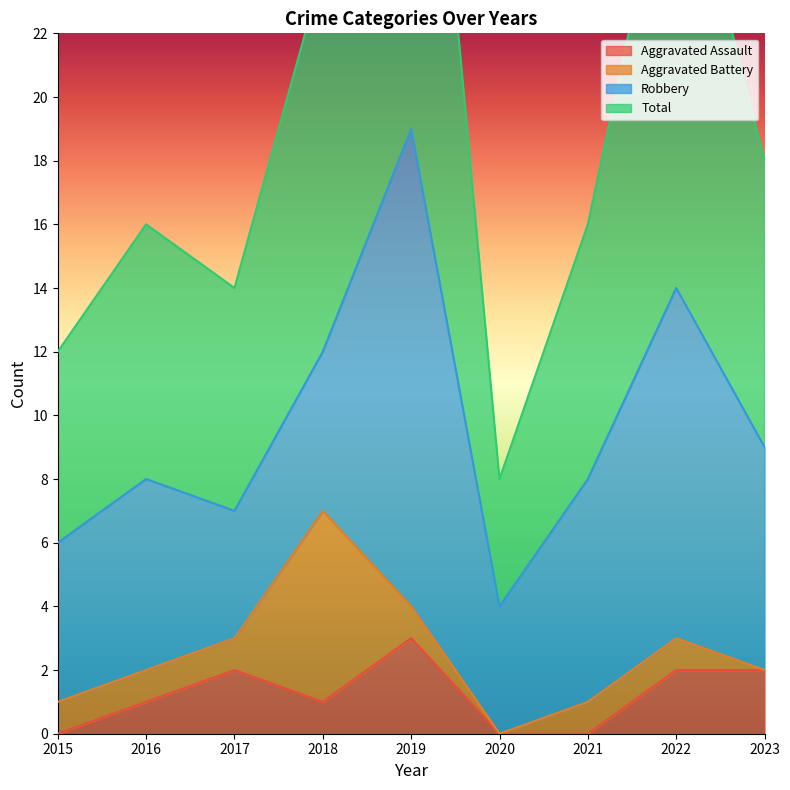

The value of Aggravated Assault at 2015 is -1. True or false?

False